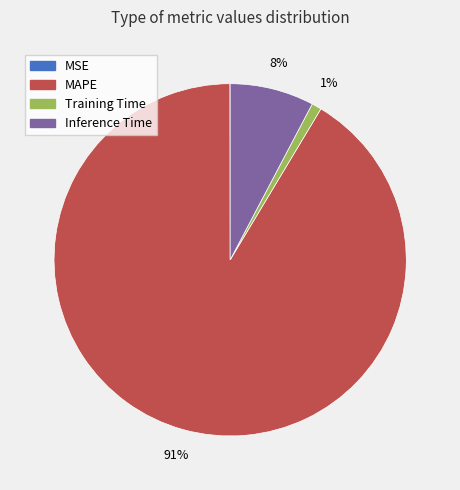

To the nearest percent, what percentage of the pie is MAPE?

91%